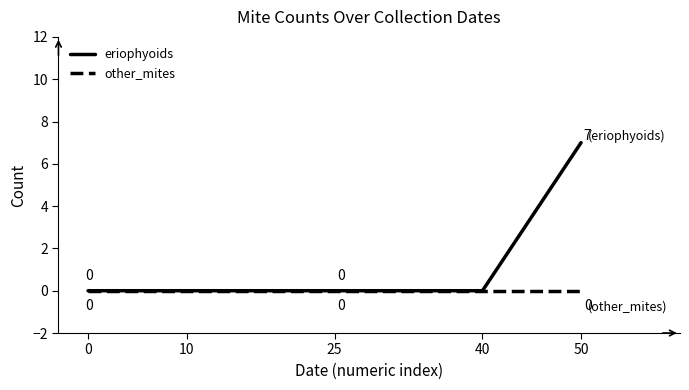

At which category is the sum across all series the highest?

50